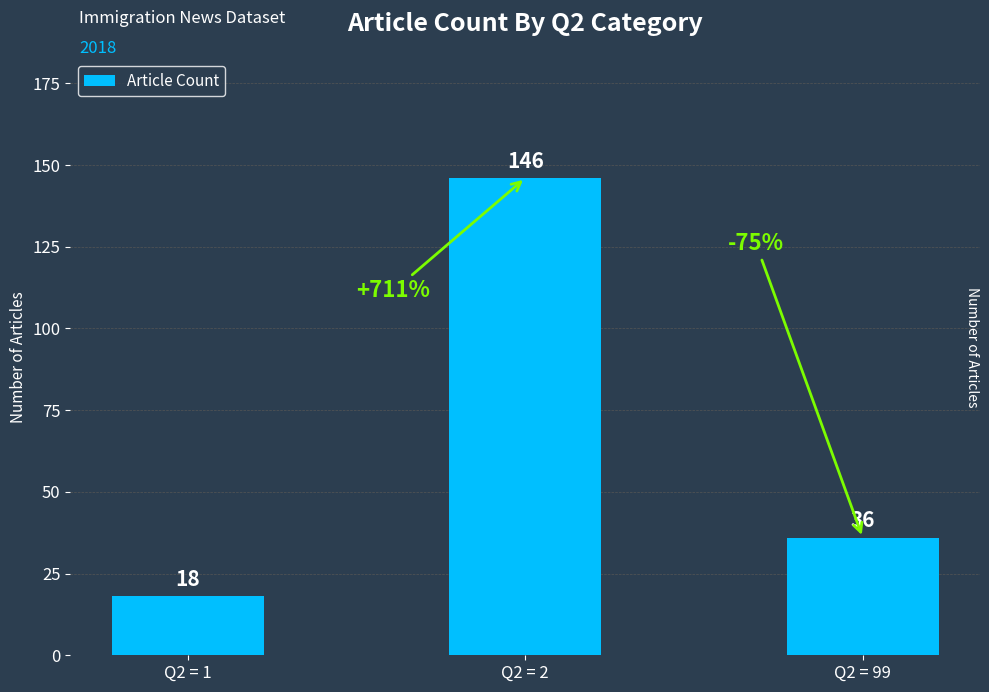

Reading right to left, list all the values displayed in this chart.

Q2 = 99=36	Q2 = 2=146	Q2 = 1=18